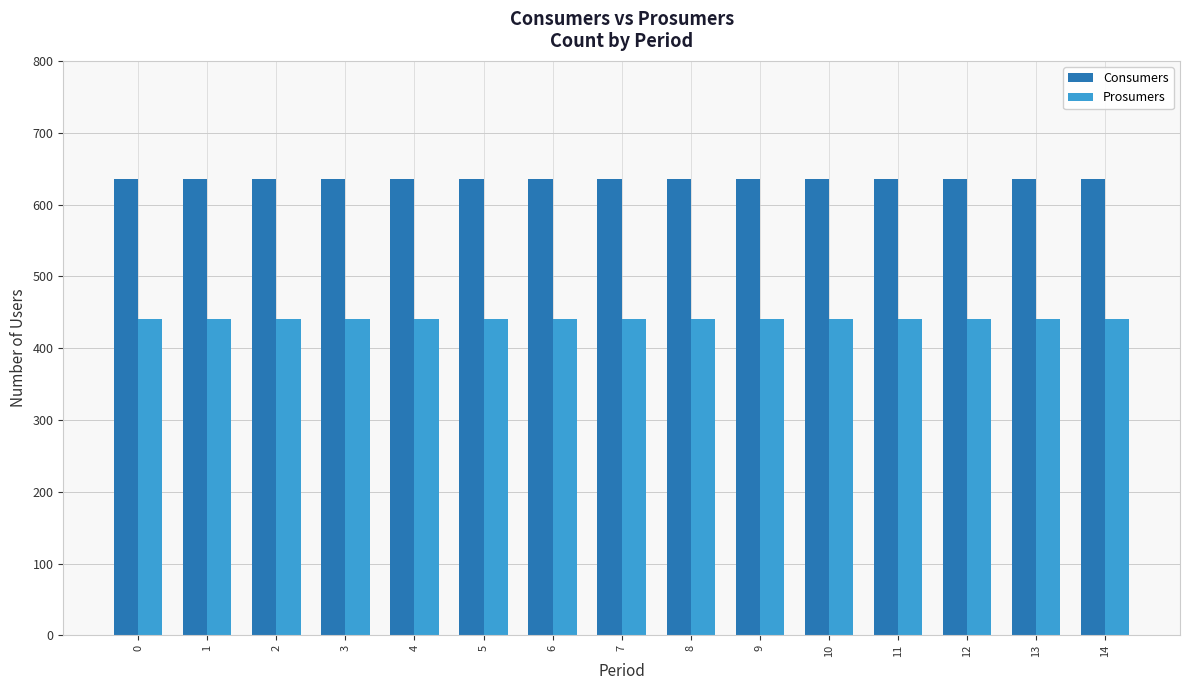

What is the spread (max minus min) of values at 9?

195